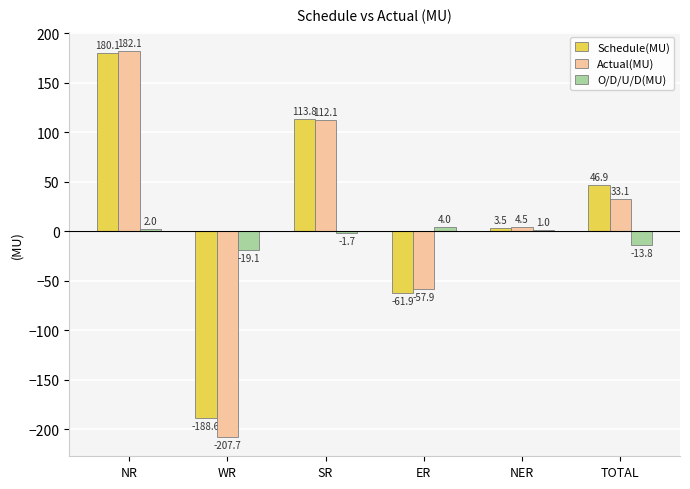

Which series changed the most between SR and ER?

Schedule(MU)